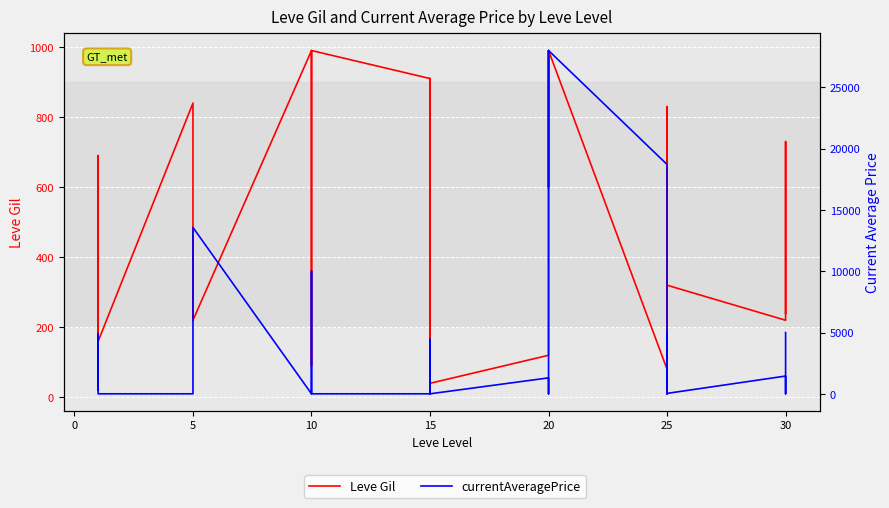

Is it true that currentAveragePrice equals 1019 at 25?

False